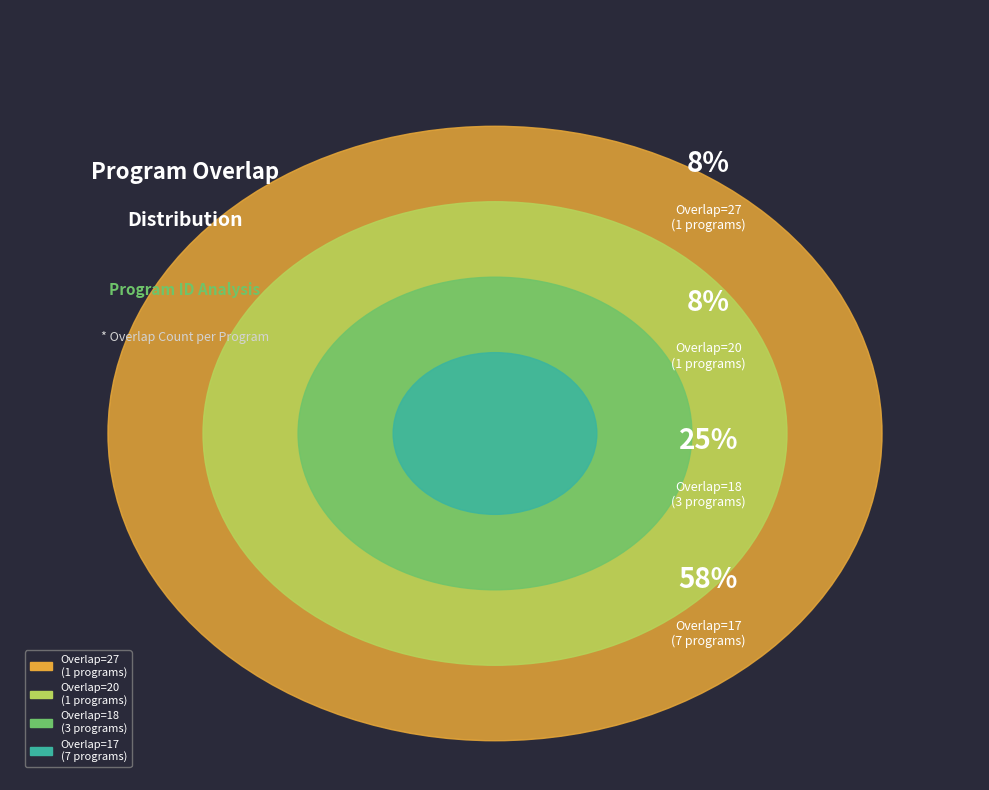

Is it true that 330793 is 1% of the pie?

False